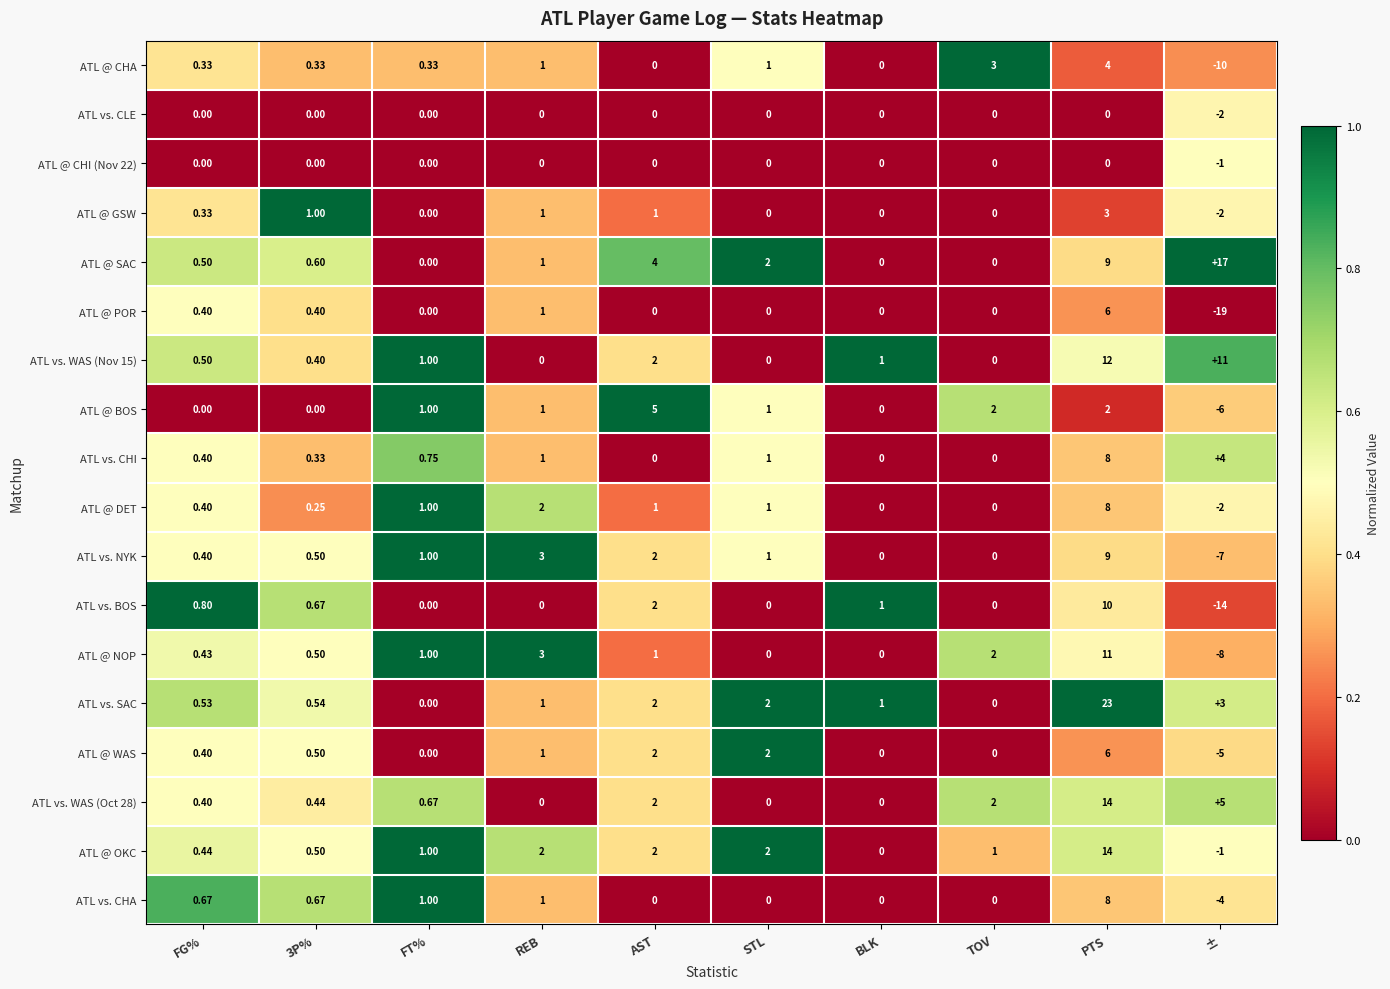

Which series has the largest range (max minus min)?

ATL @ POR